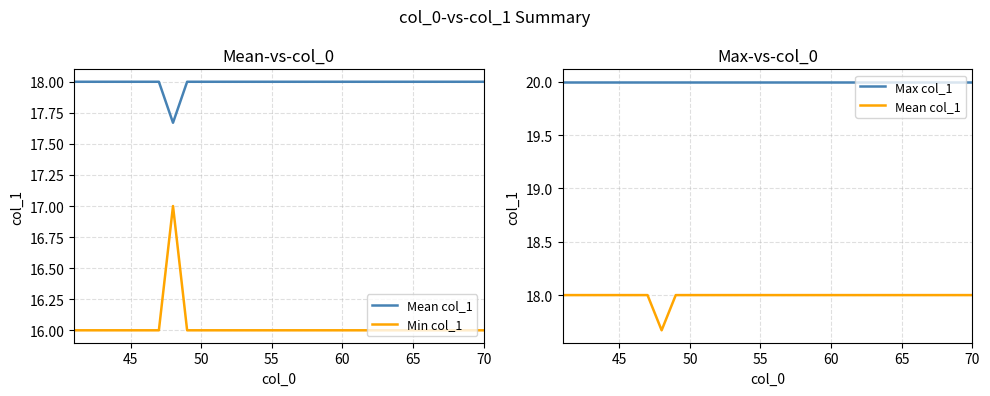

Count the number of data series in this chart.

3